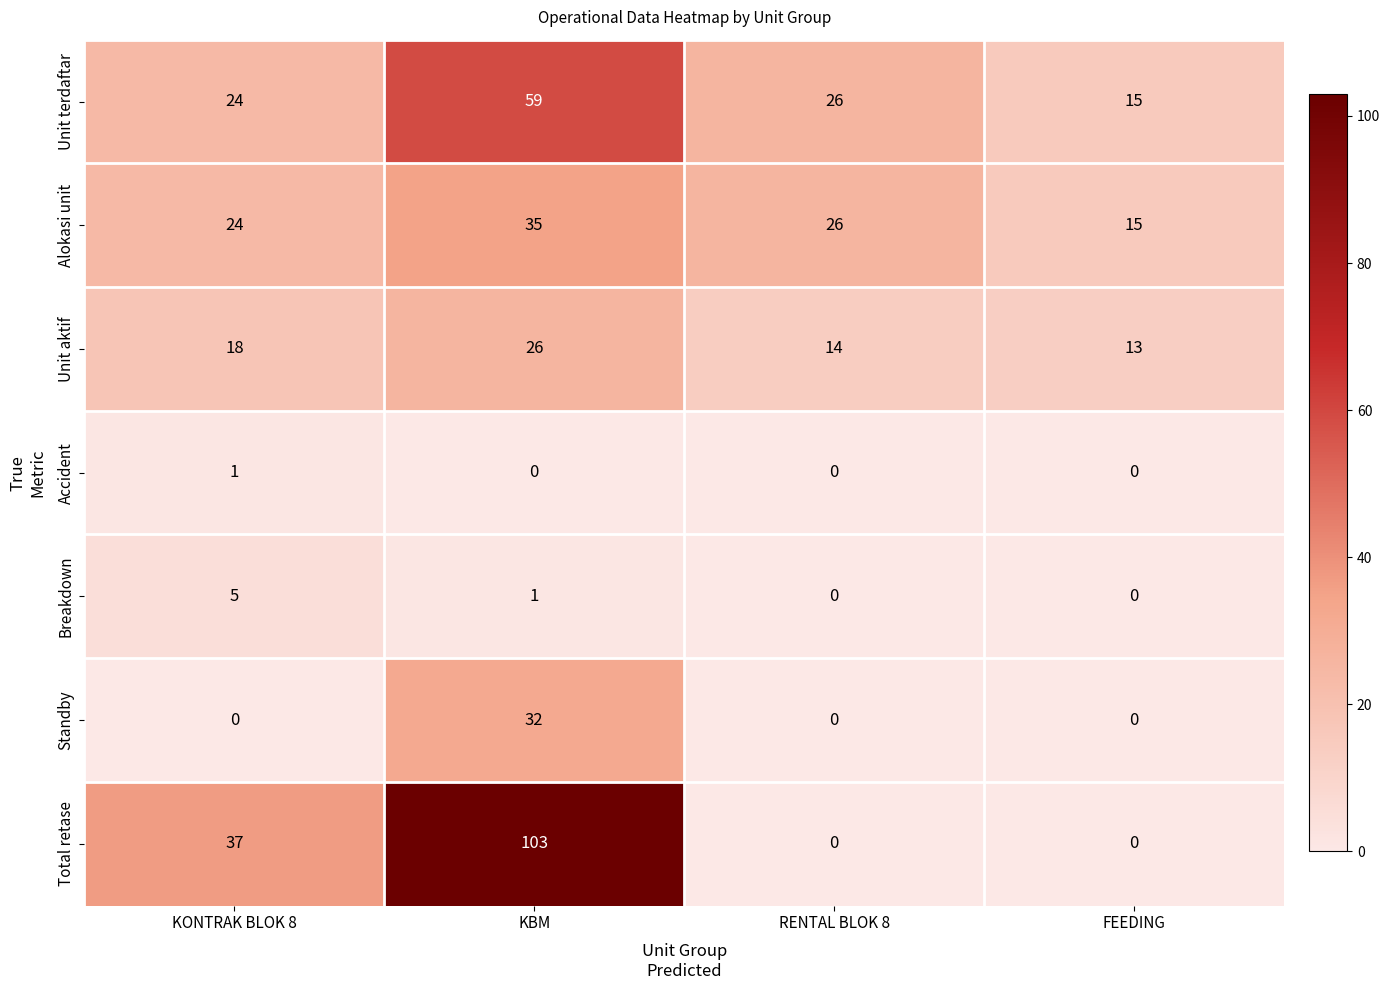

Reading left to right, what are all the values shown in this chart?

Unit terdaftar: 24	59	26	15
Alokasi unit: 24	35	26	15
Unit aktif: 18	26	14	13
Accident: 1	0	0	0
Breakdown: 5	1	0	0
Standby: 0	32	0	0
Total retase: 37	103	0	0